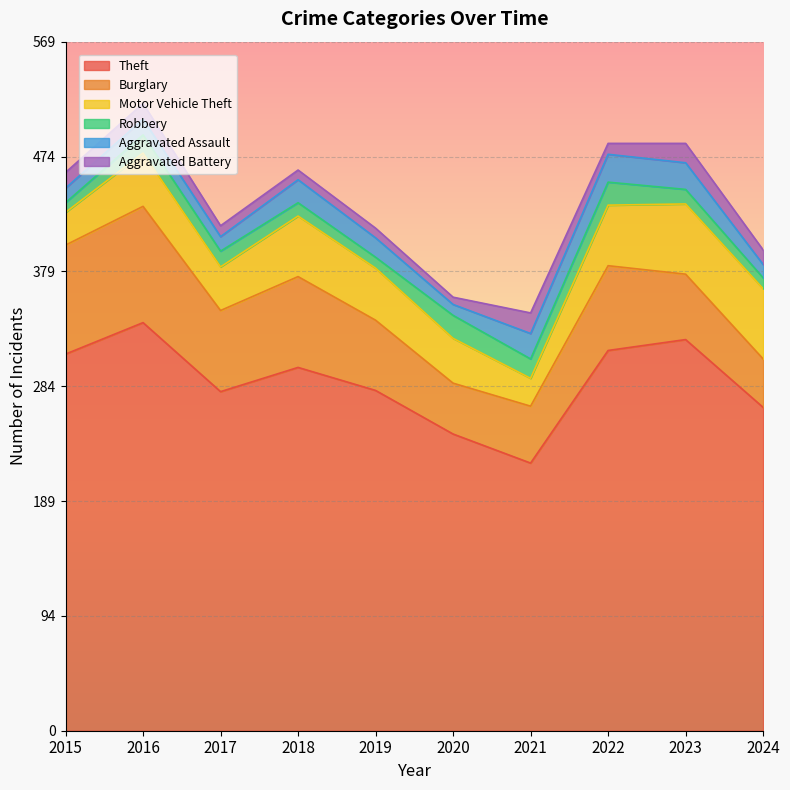

How many lines are shown in the chart?

6